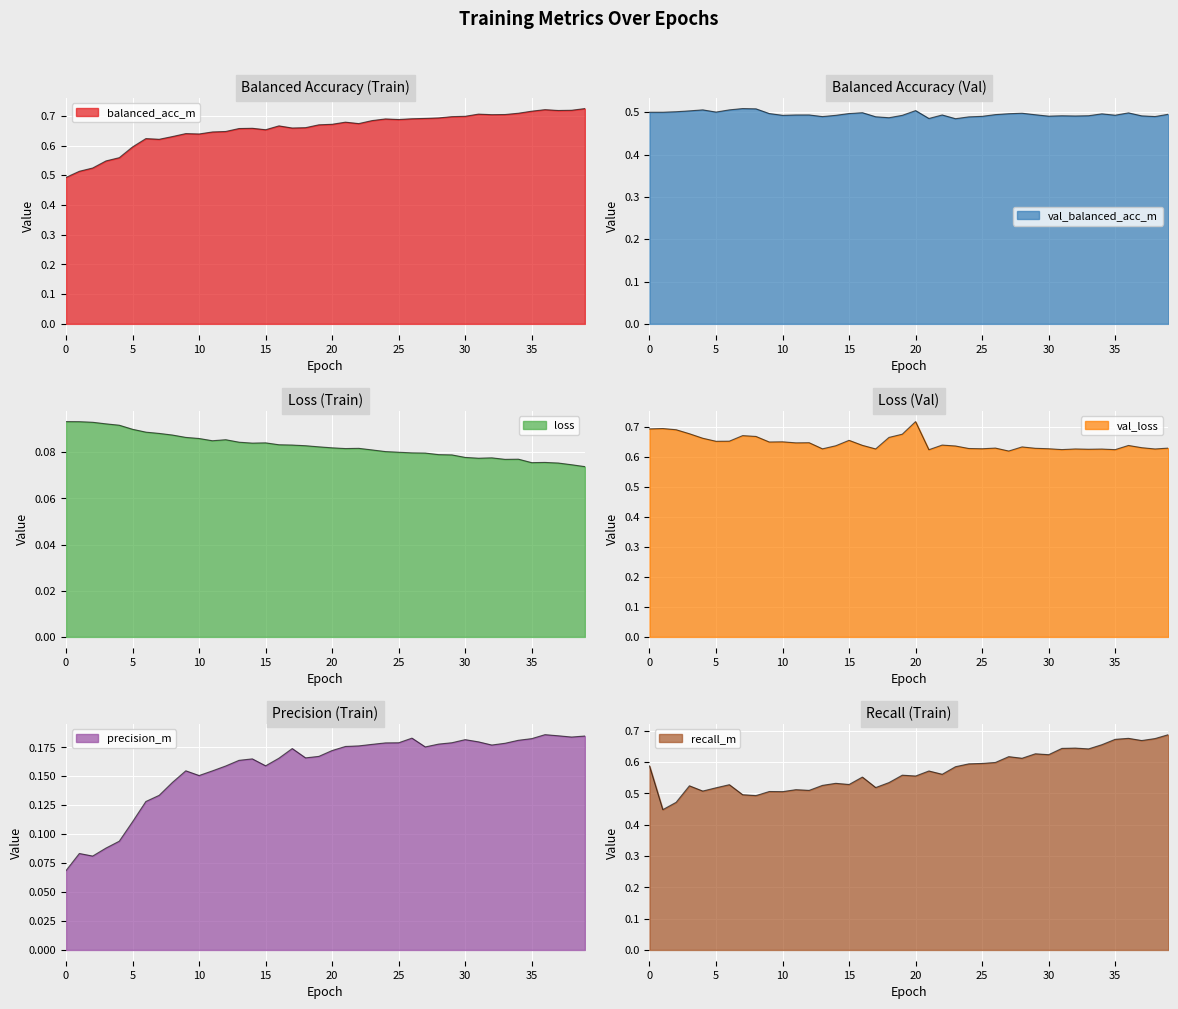

The val_balanced_acc_m series shows 0.9 at 15. True or false?

False